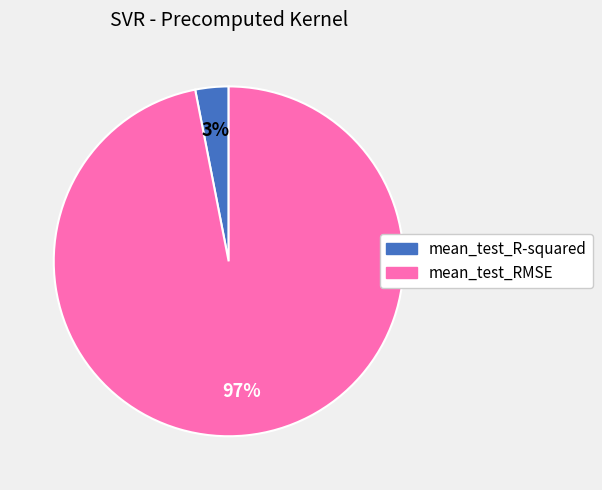

What is the largest slice in the pie chart?

mean_test_RMSE